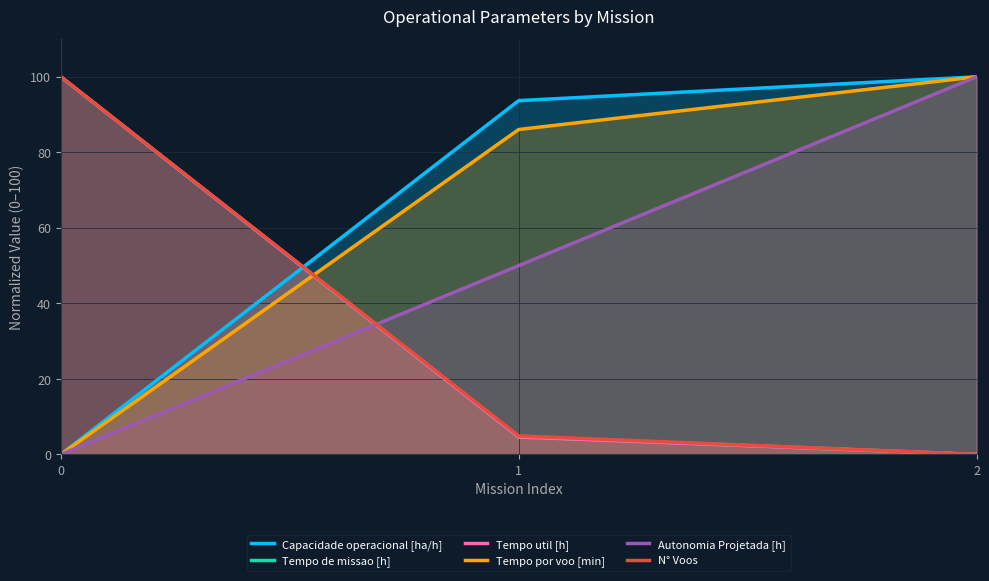

Does the chart have visible grid lines?

Yes